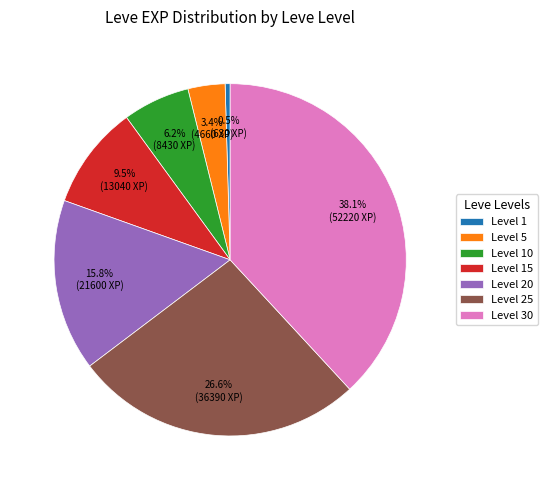

Which has a higher value, Level 1 or Level 5?

Level 5